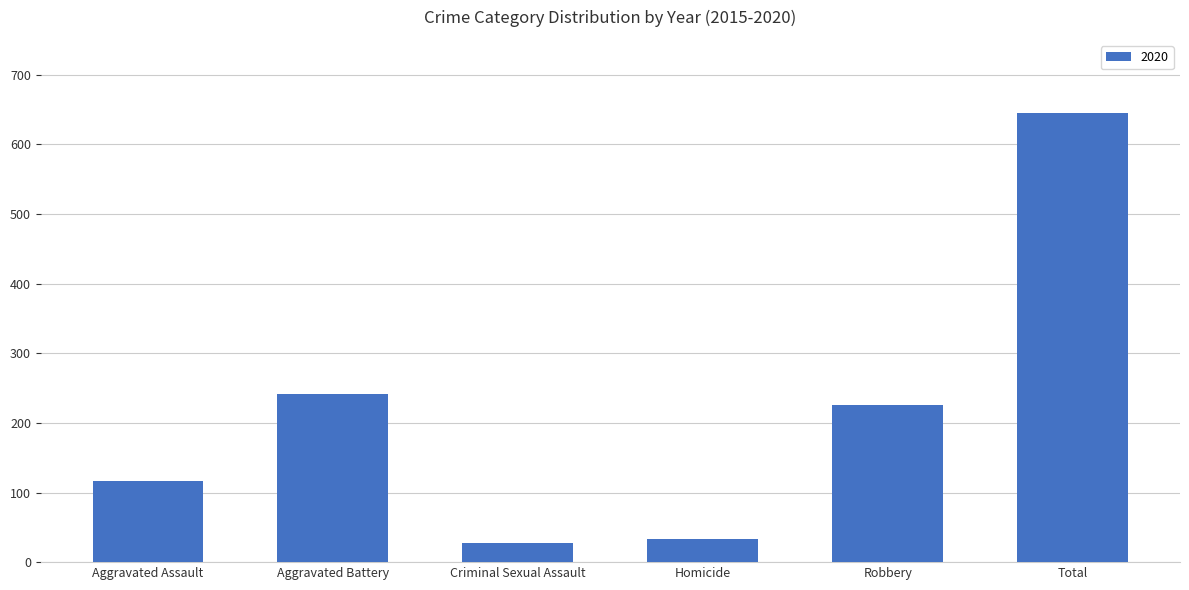

What is the label of the 4th bar from the right?

Criminal Sexual Assault